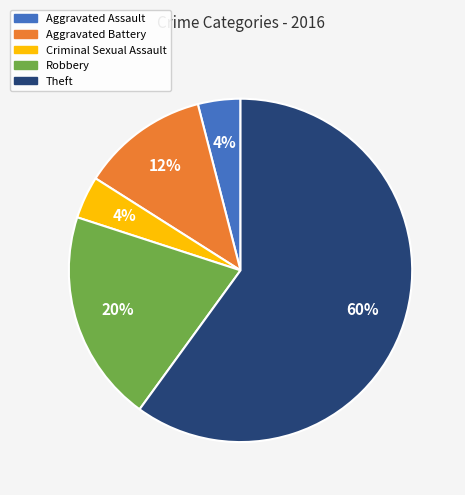

What percentage is the Robbery slice, to the nearest percent?

20%